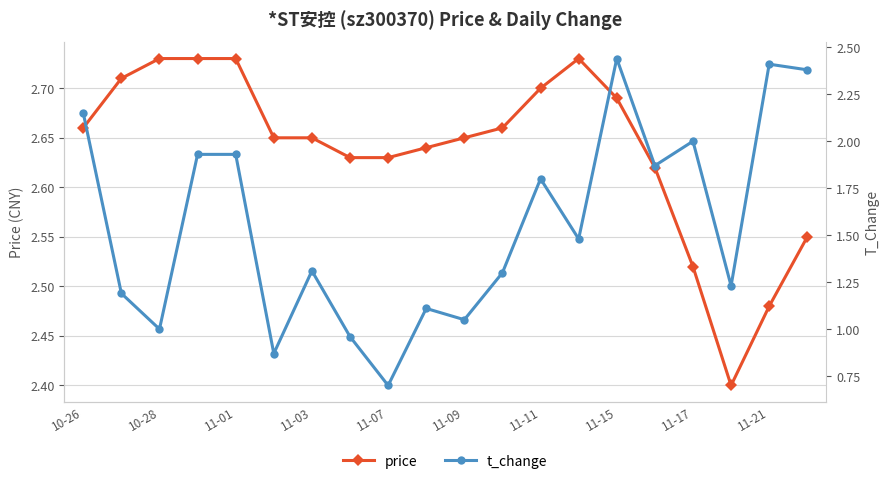

How many price values are between 2 and 3?

20